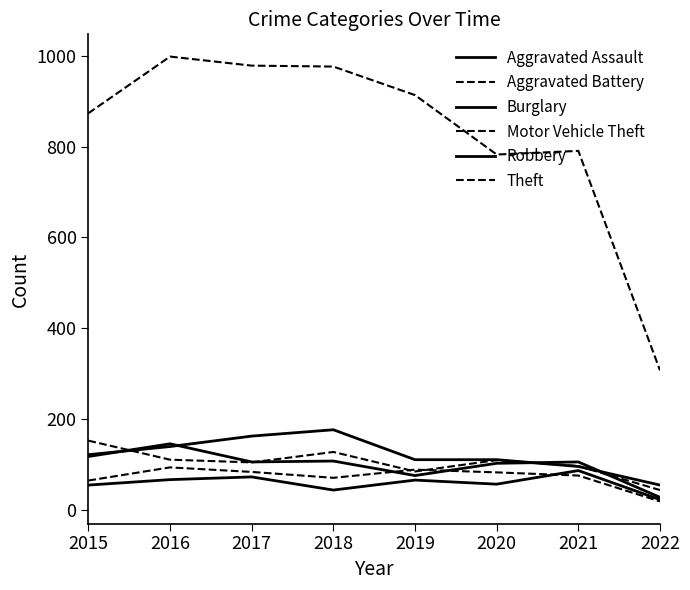

At which category is the sum across all series the highest?

2016